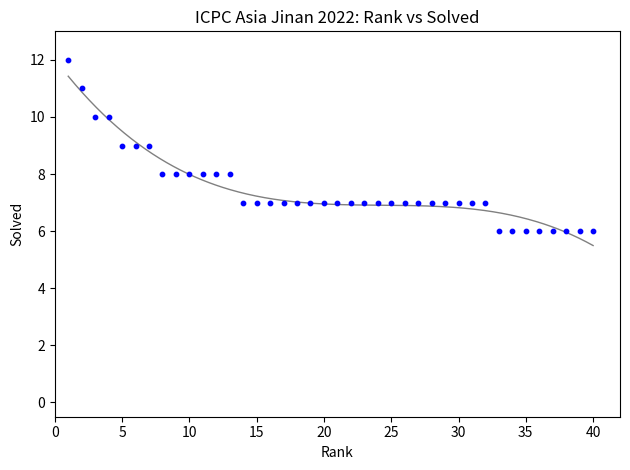

What is the range of Y values (max minus min)?

6